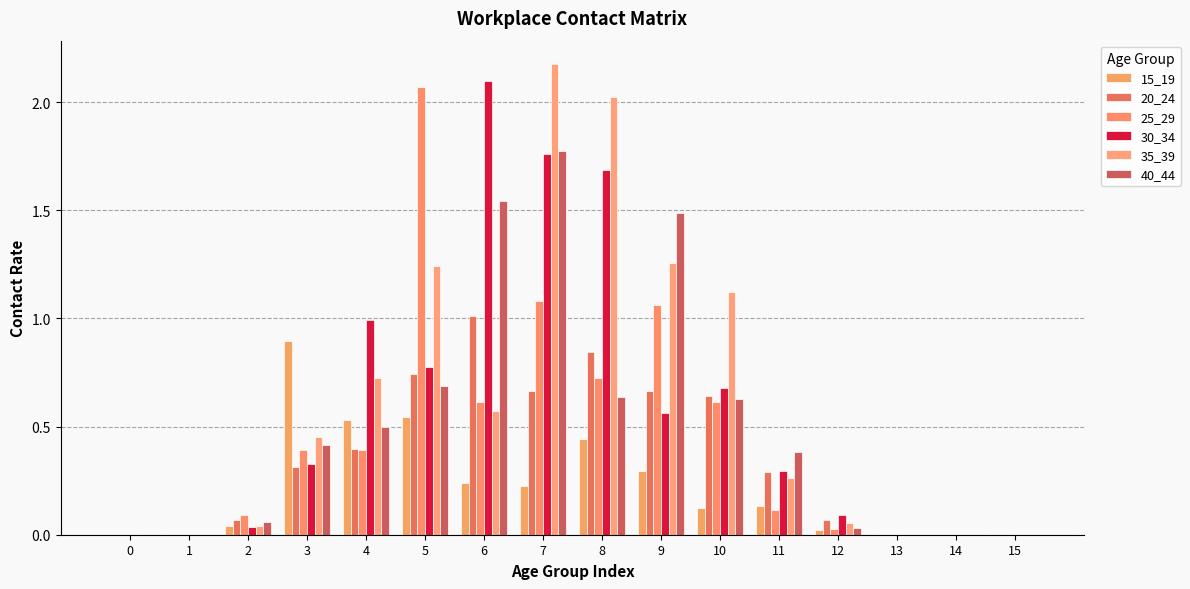

Reading left to right, list all the values displayed in this chart.

15_19: 0=0.0	1=0.0	2=0.0	3=0.9	4=0.5	5=0.5	6=0.2	7=0.2	8=0.4	9=0.3	10=0.1	11=0.1	12=0.0	13=0.0	14=0.0	15=0.0
20_24: 0=0.0	1=0.0	2=0.1	3=0.3	4=0.4	5=0.7	6=1.0	7=0.7	8=0.8	9=0.7	10=0.6	11=0.3	12=0.1	13=0.0	14=0.0	15=0.0
25_29: 0=0.0	1=0.0	2=0.1	3=0.4	4=0.4	5=2.1	6=0.6	7=1.1	8=0.7	9=1.1	10=0.6	11=0.1	12=0.0	13=0.0	14=0.0	15=0.0
30_34: 0=0.0	1=0.0	2=0.0	3=0.3	4=1.0	5=0.8	6=2.1	7=1.8	8=1.7	9=0.6	10=0.7	11=0.3	12=0.1	13=0.0	14=0.0	15=0.0
35_39: 0=0.0	1=0.0	2=0.0	3=0.5	4=0.7	5=1.2	6=0.6	7=2.2	8=2.0	9=1.3	10=1.1	11=0.3	12=0.1	13=0.0	14=0.0	15=0.0
40_44: 0=0.0	1=0.0	2=0.1	3=0.4	4=0.5	5=0.7	6=1.5	7=1.8	8=0.6	9=1.5	10=0.6	11=0.4	12=0.0	13=0.0	14=0.0	15=0.0